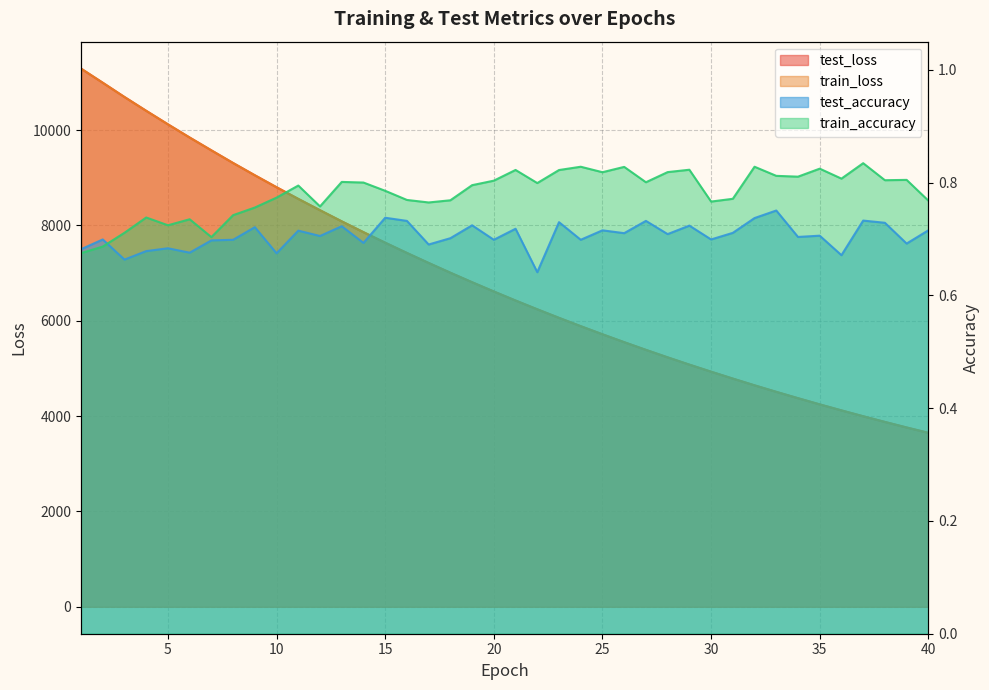

True or false: test_accuracy and test_loss intersect in this chart.

False